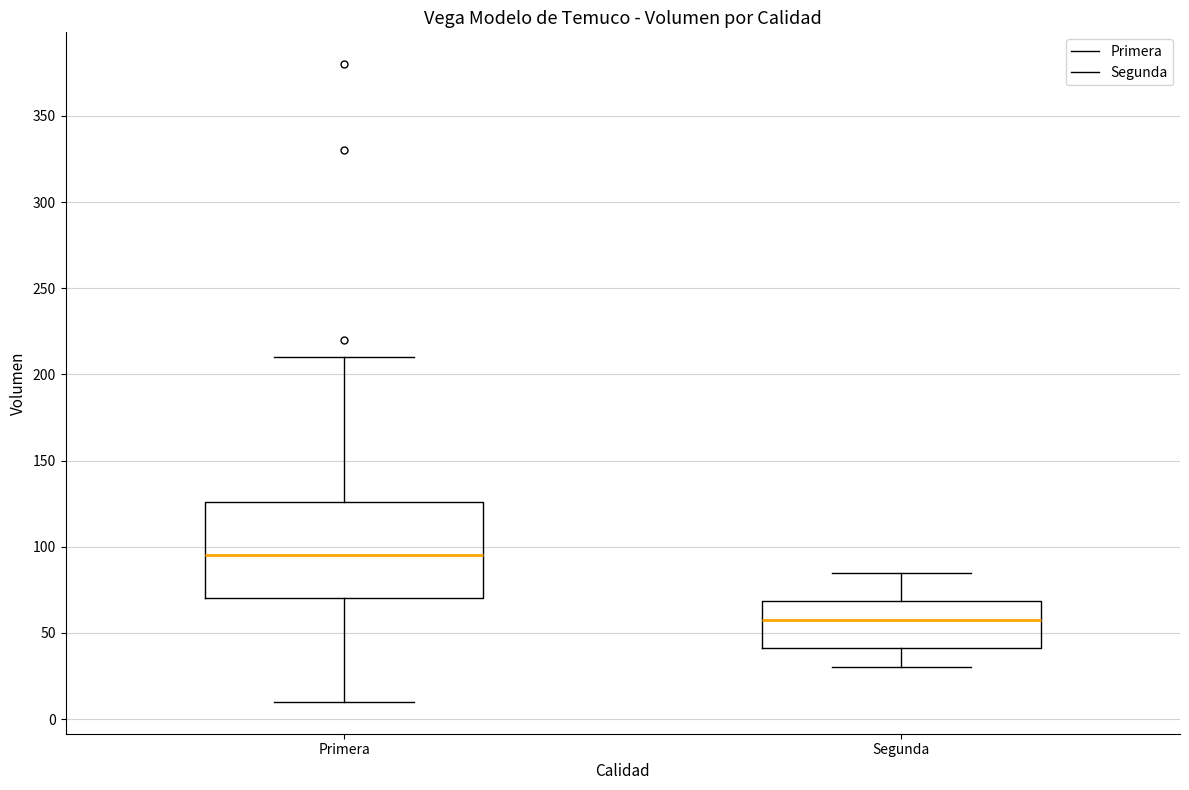

Which box's median line is the lowest?

Segunda